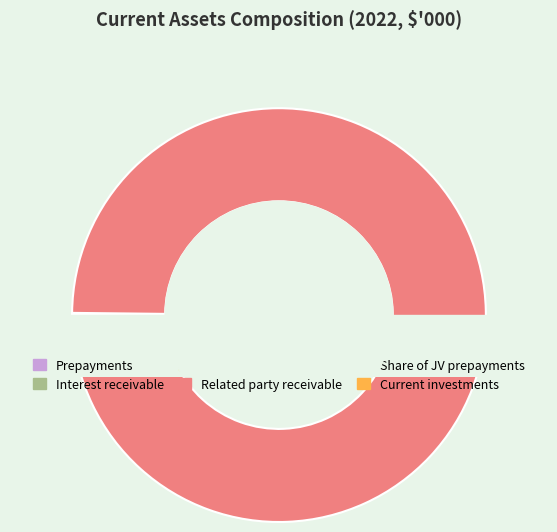

Do Current investments and Rental bond together represent more than half of the pie?

No